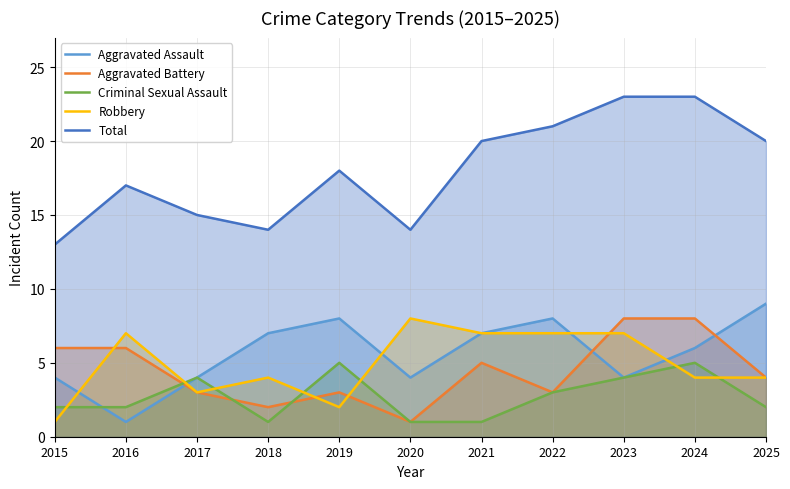

Rank the series by their maximum value, from lowest to highest.

Criminal Sexual Assault, Aggravated Battery, Robbery, Aggravated Assault, Total